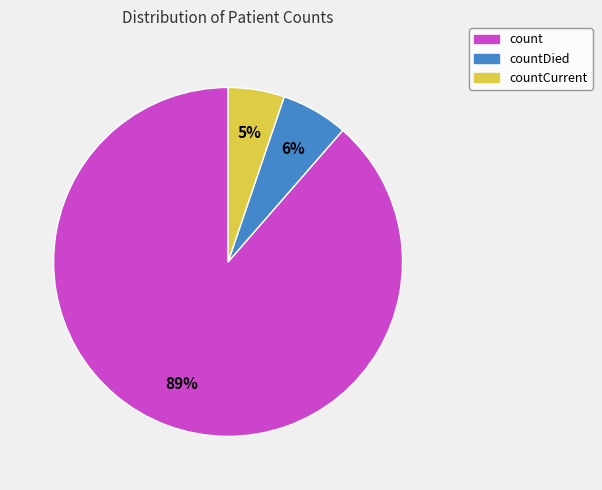

Is there a majority slice in this chart?

Yes